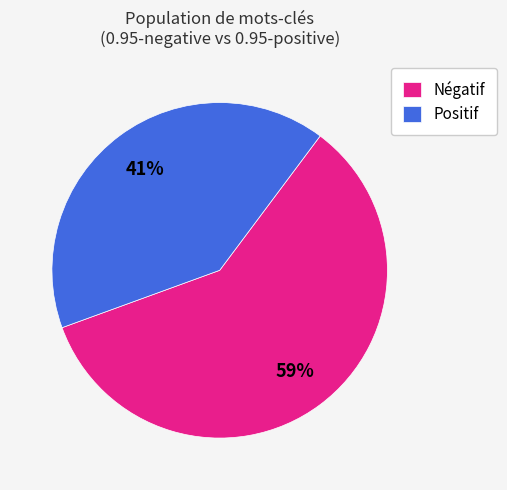

To the nearest percent, what portion does Négatif represent?

59%